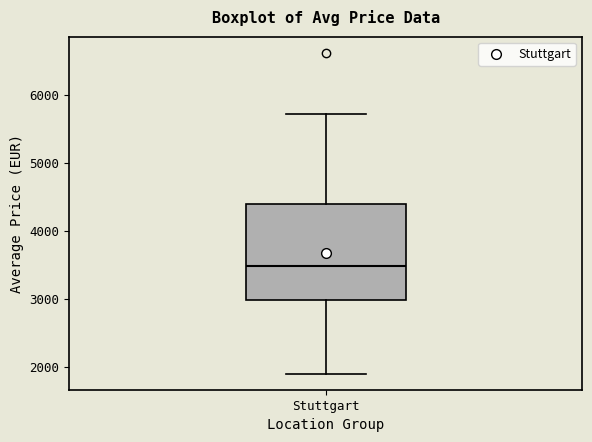

Where does the upper whisker of the box for Stuttgart end on the y-axis? The values are not printed on the chart, so give them approximately, as read against the axis.

5700